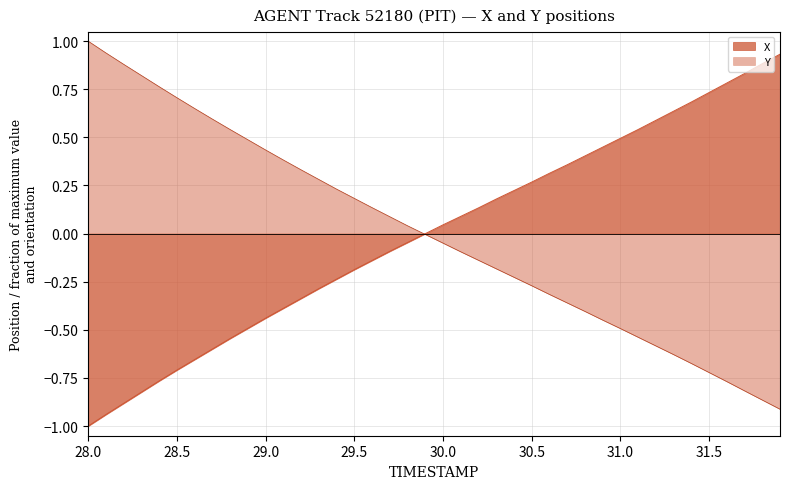

What are all the series names shown in the legend?

X, Y